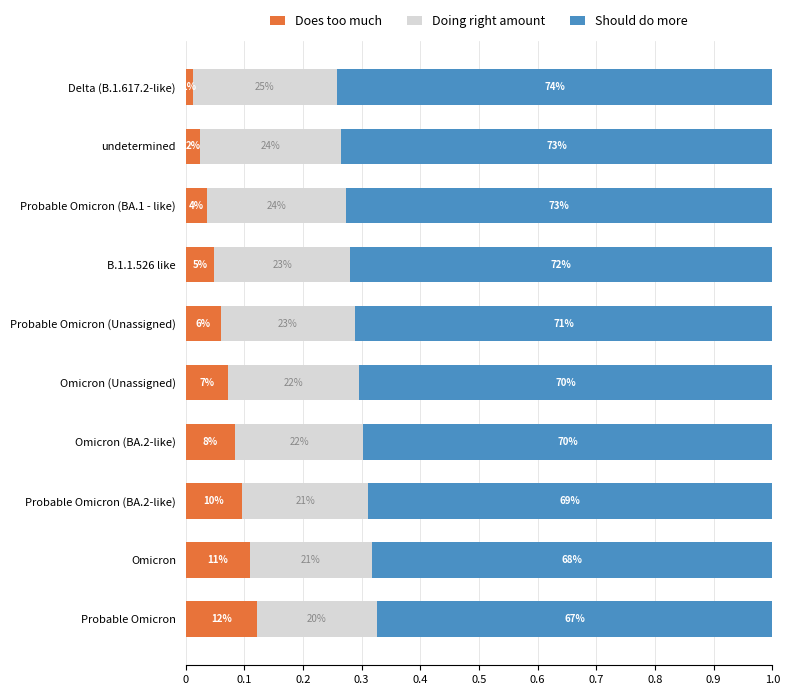

List the series in order of their overall mean, lowest first.

Does too much, Doing right amount, Should do more